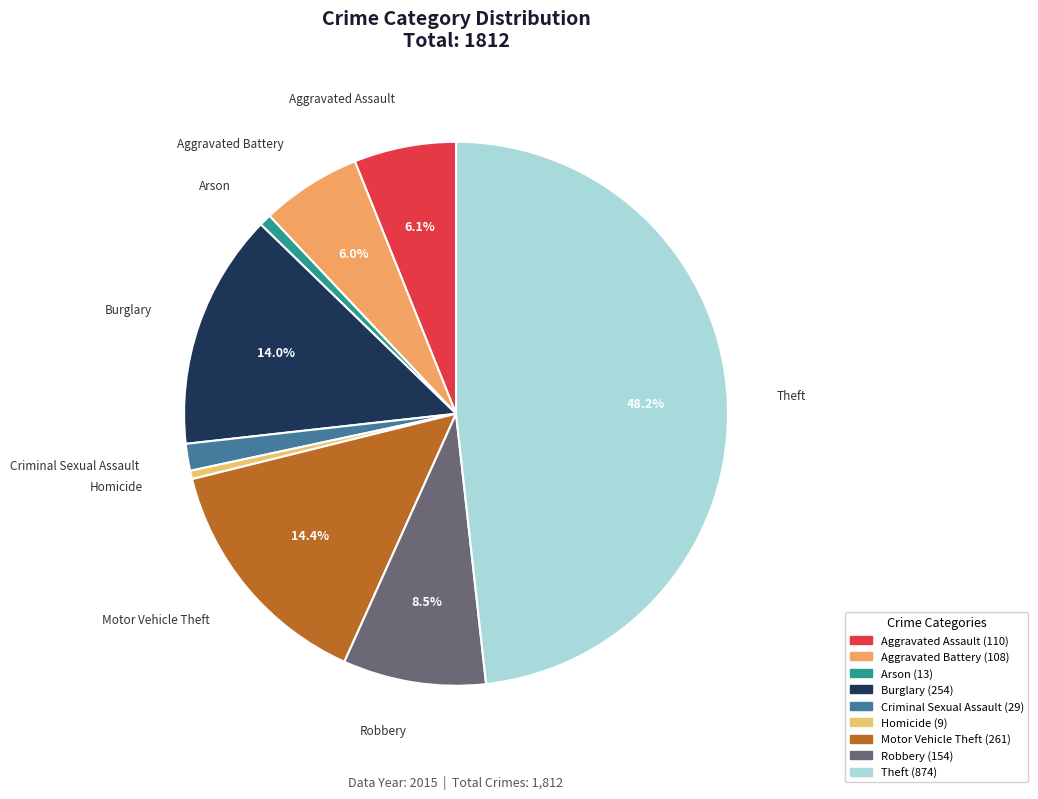

To the nearest percent, what portion does Arson represent?

1%